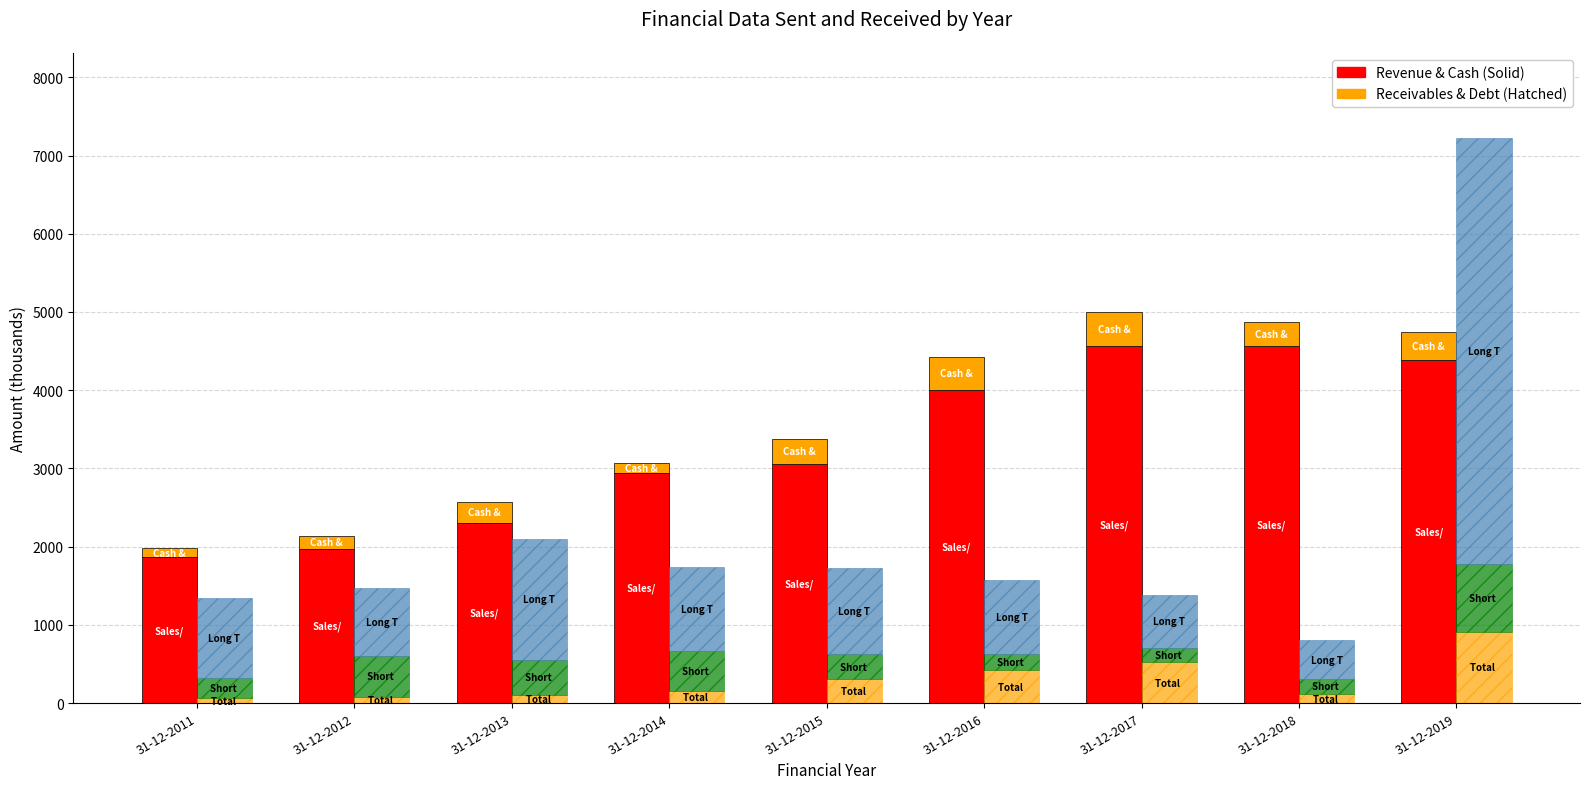

The value of Sales/Revenue at 31-12-2012 is 2899.1. True or false?

False